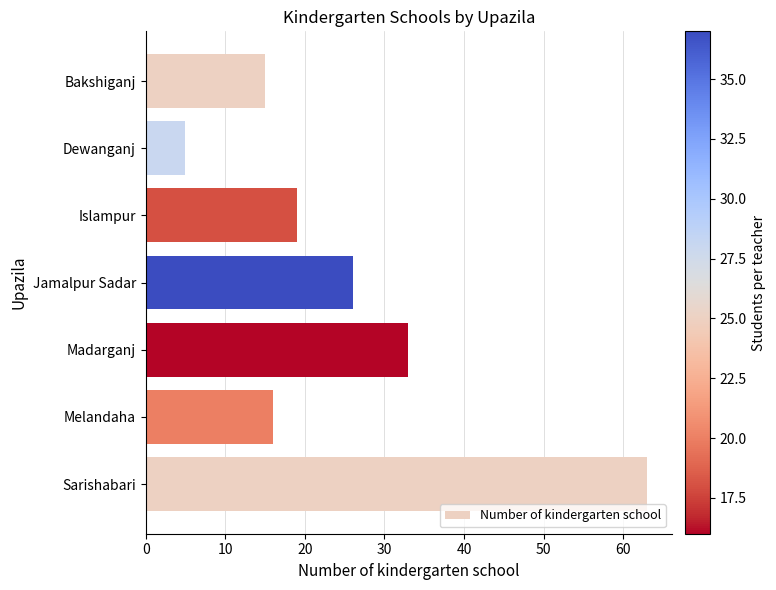

How many bars are there in total?

7